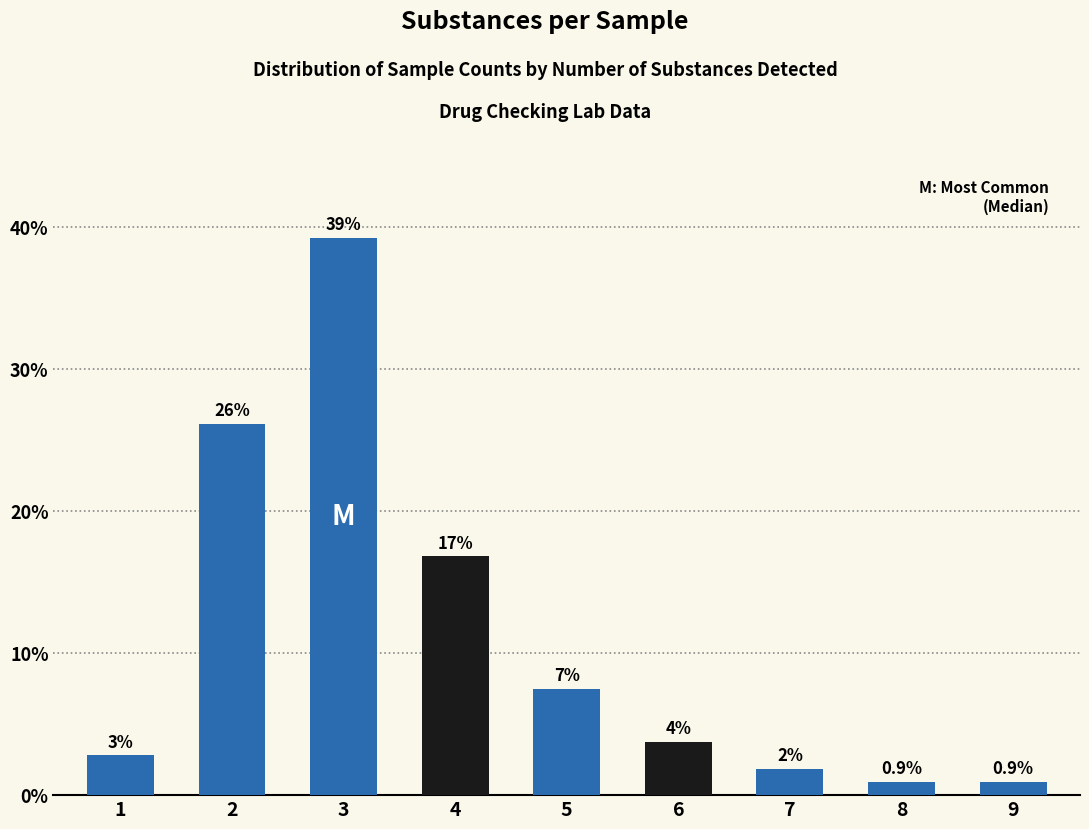

Where is the data nearest to the value 20?

4